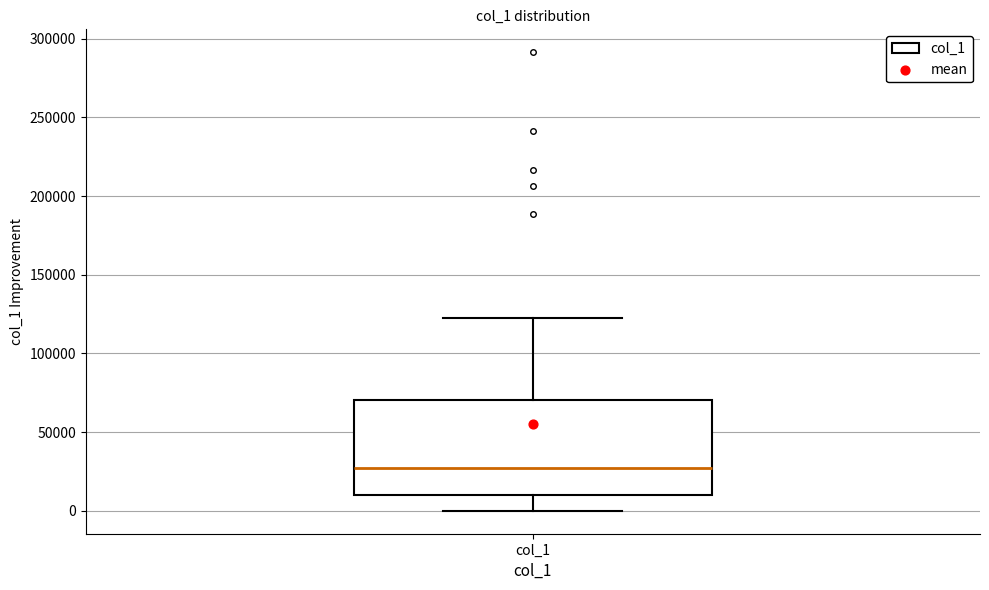

Read this box plot against the y-axis: the position of the median line, the range covered by the box, and the ends of both whiskers. The values are not printed on the chart, so give them approximately, as read against the axis.

median 25000, box 10000 to 70000, whiskers 0 to 120000